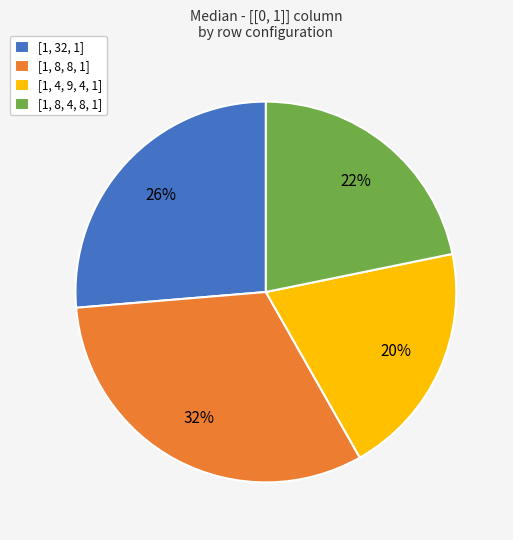

Count the number of slices in the pie.

4